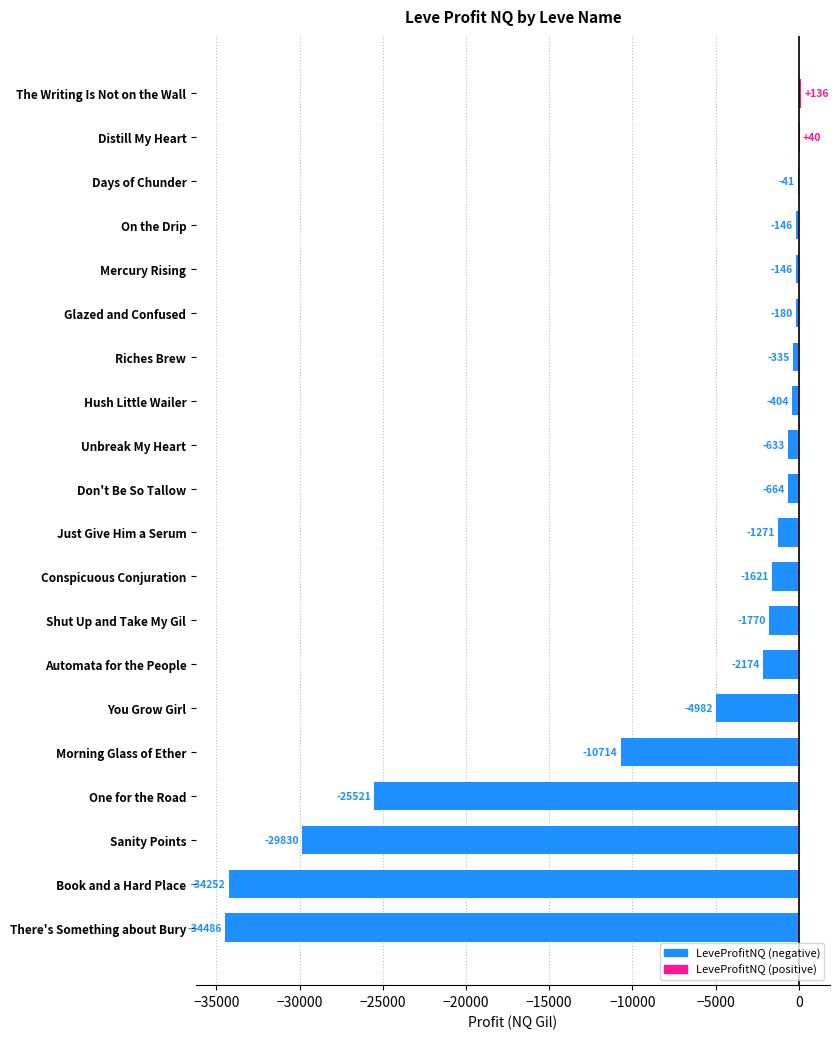

Between Don't Be So Tallow and Automata for the People, which is larger?

Don't Be So Tallow